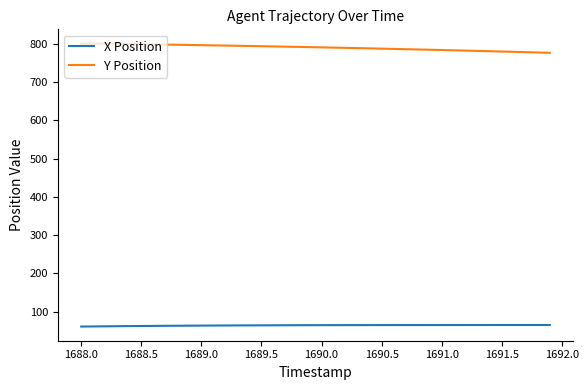

How many lines are shown in the chart?

2